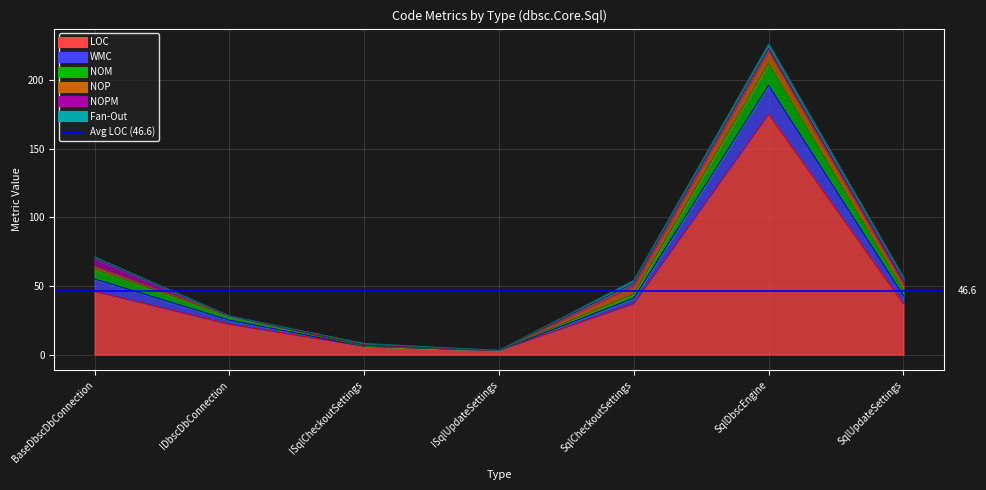

Where is the first local maximum for NOM?

SqlDbscEngine